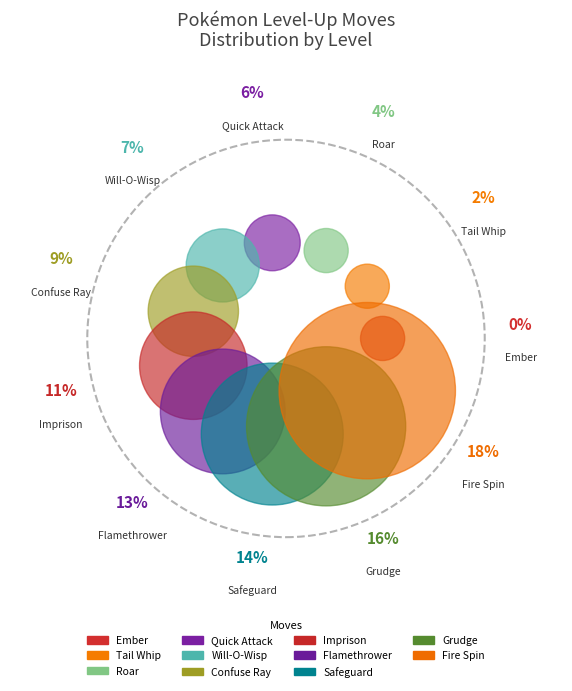

To the nearest percent, what is the combined percentage of Fire Spin and Grudge?

34%